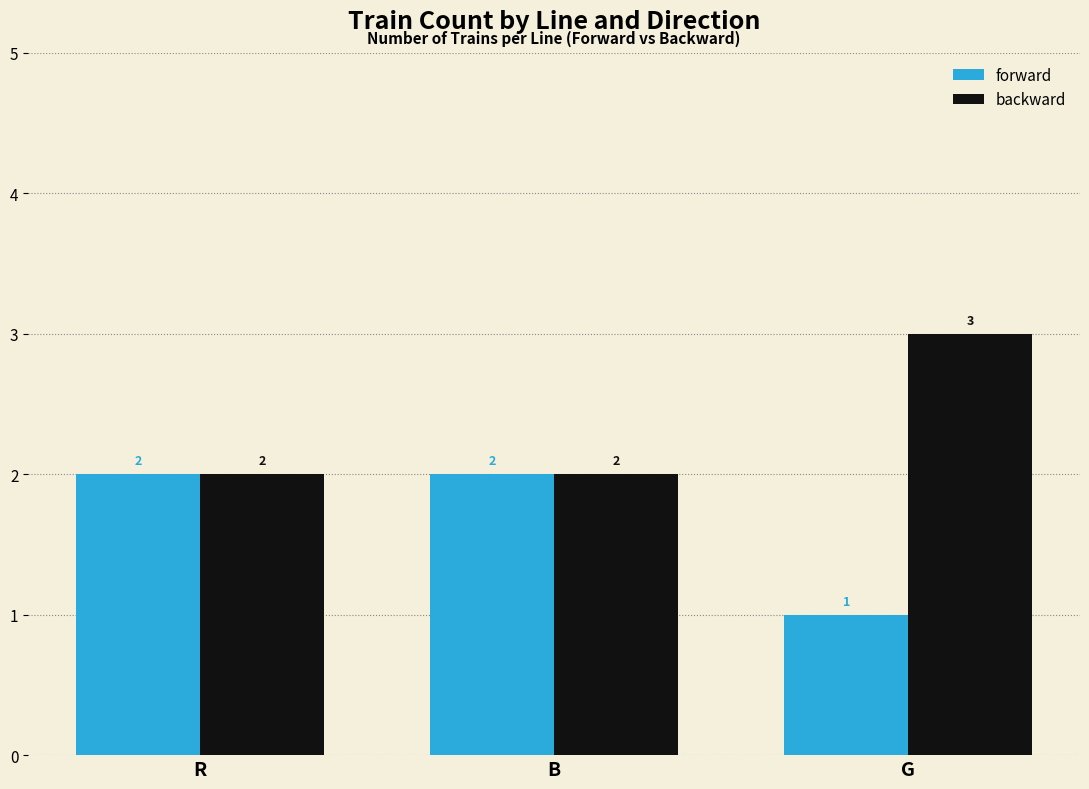

At which label is forward closest to 1?

G